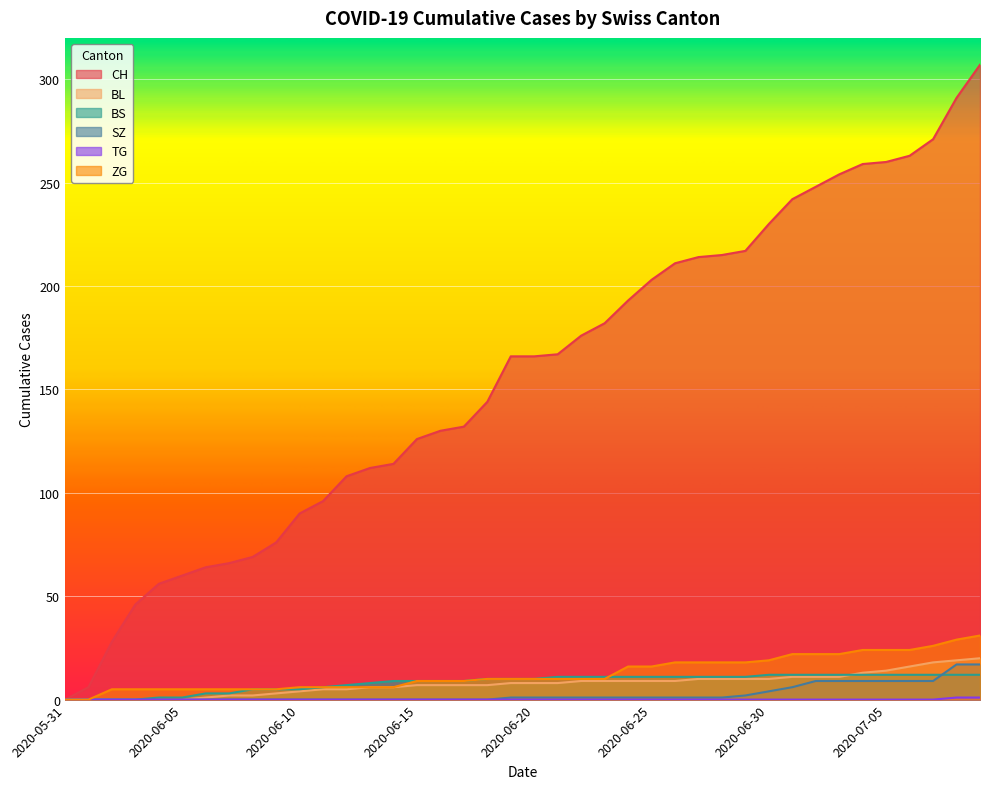

What is the difference between the highest and lowest values at 2020-06-27?

214